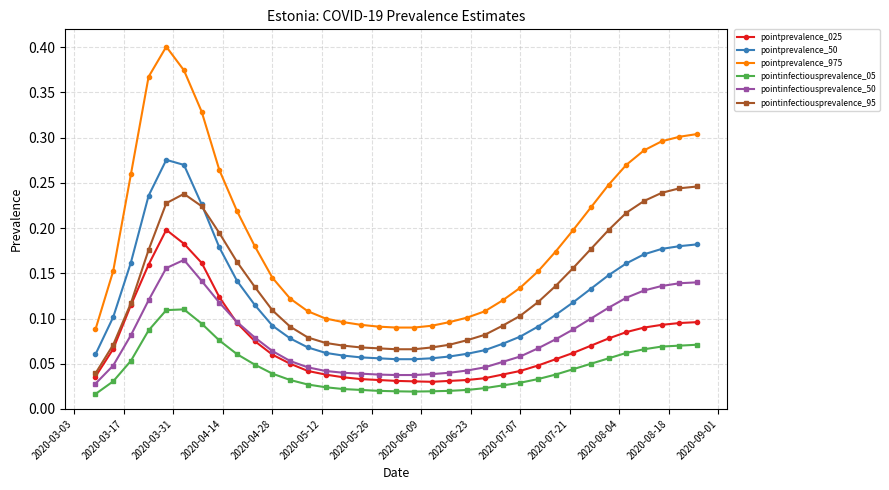

List the series in order of their peak value, lowest first.

pointinfectiousprevalence_05, pointinfectiousprevalence_50, pointprevalence_025, pointinfectiousprevalence_95, pointprevalence_50, pointprevalence_975